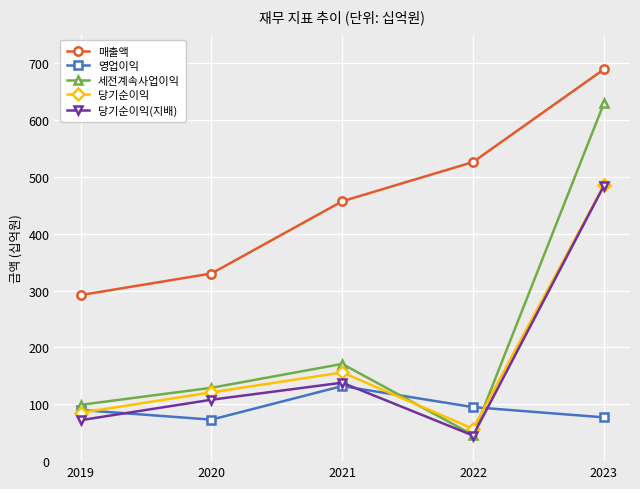

At which category does the chart reach its minimum across all series?

2022